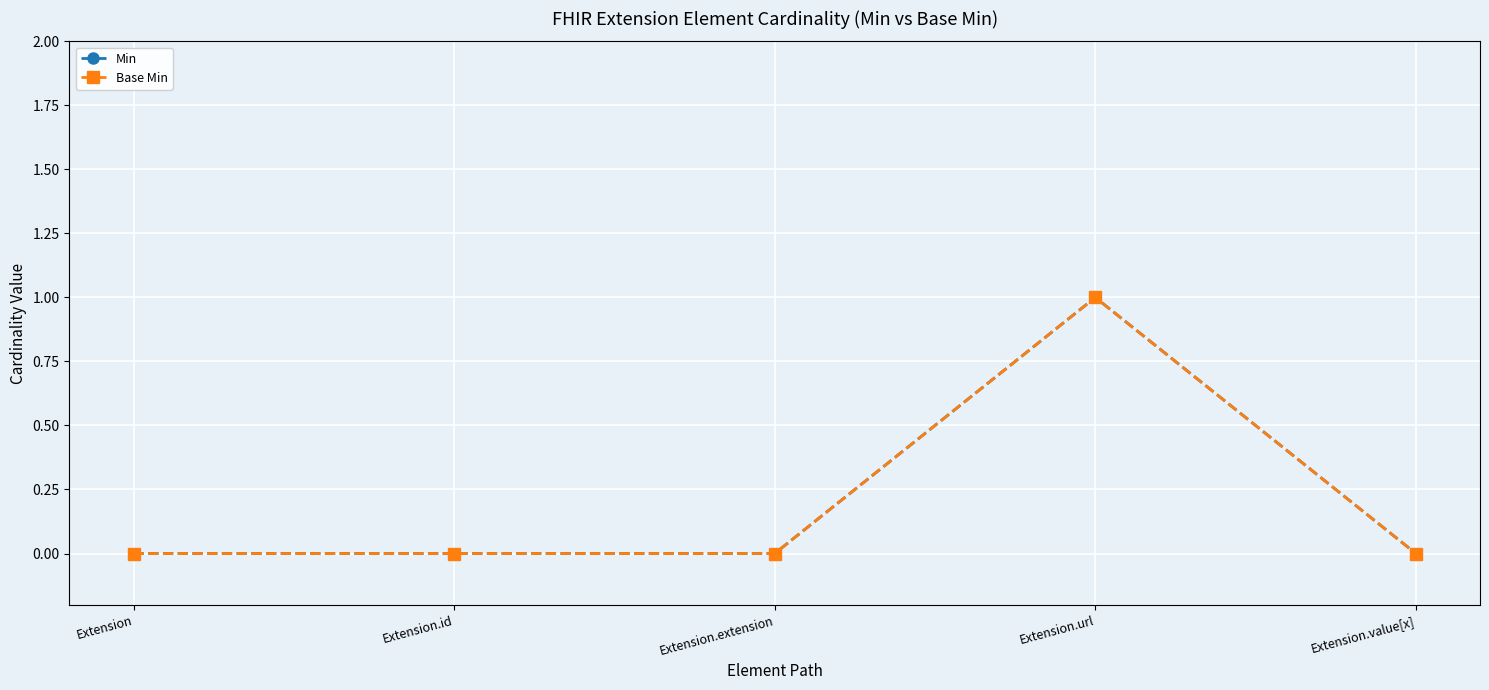

Which series changed the most between Extension and Extension.value[x]?

Min